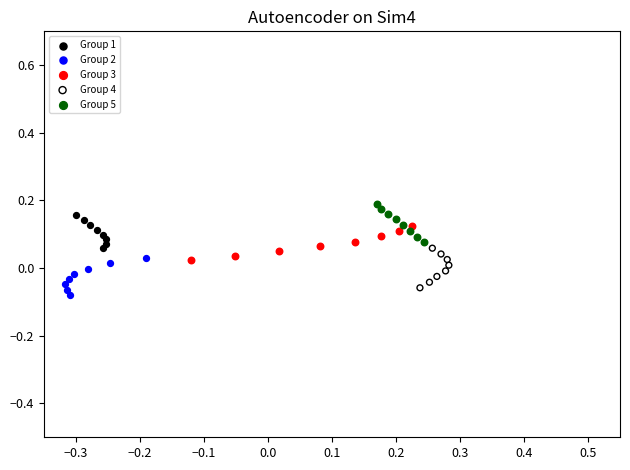

Which series reaches the minimum Y coordinate?

Group 2